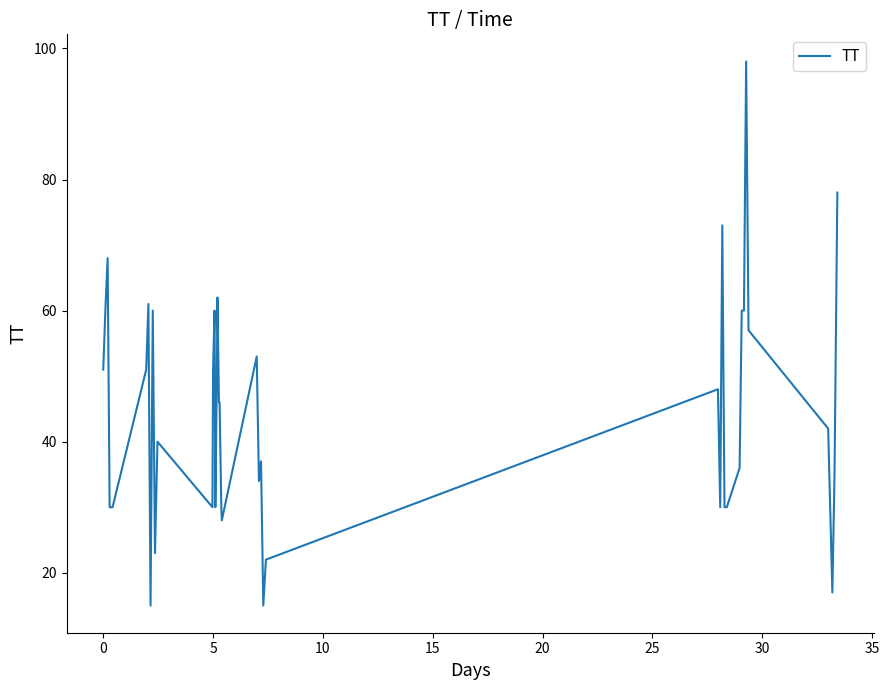

What is the smallest value displayed?

15